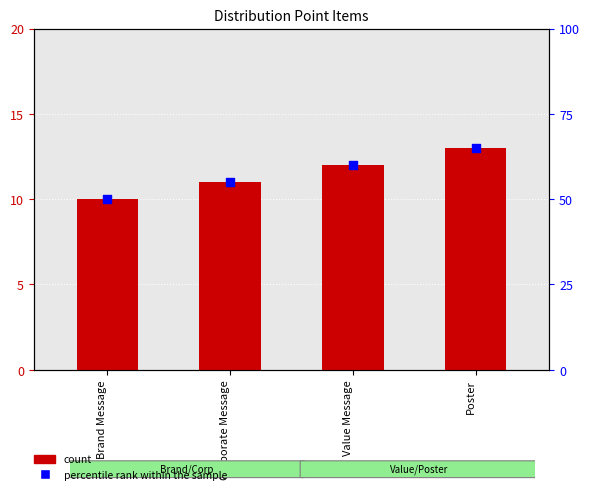

What is the total value across all series at Brand Message?

60.0